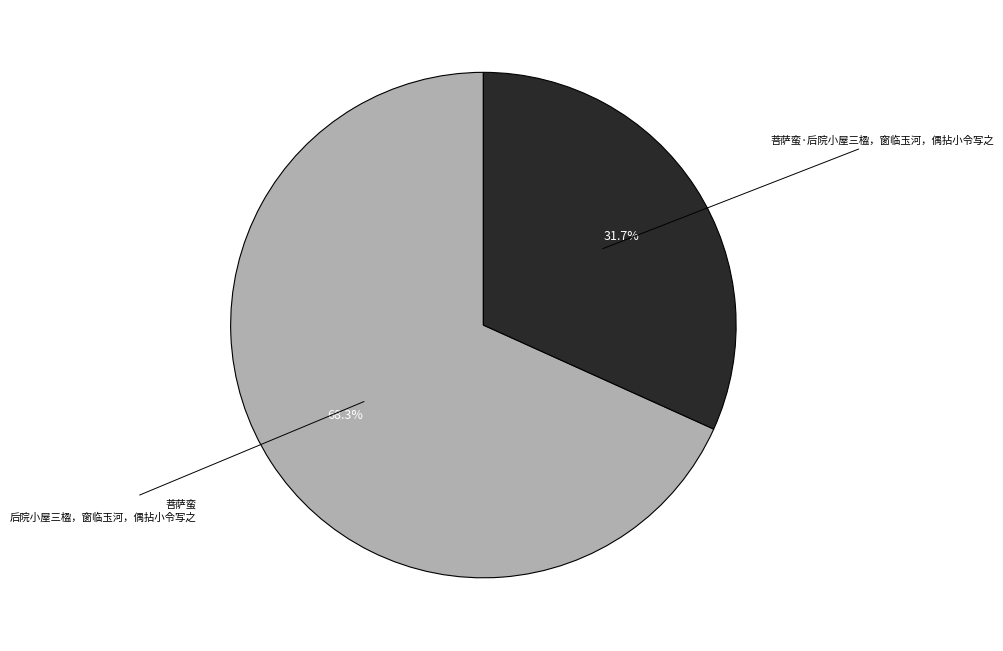

Does any single category account for the majority?

Yes